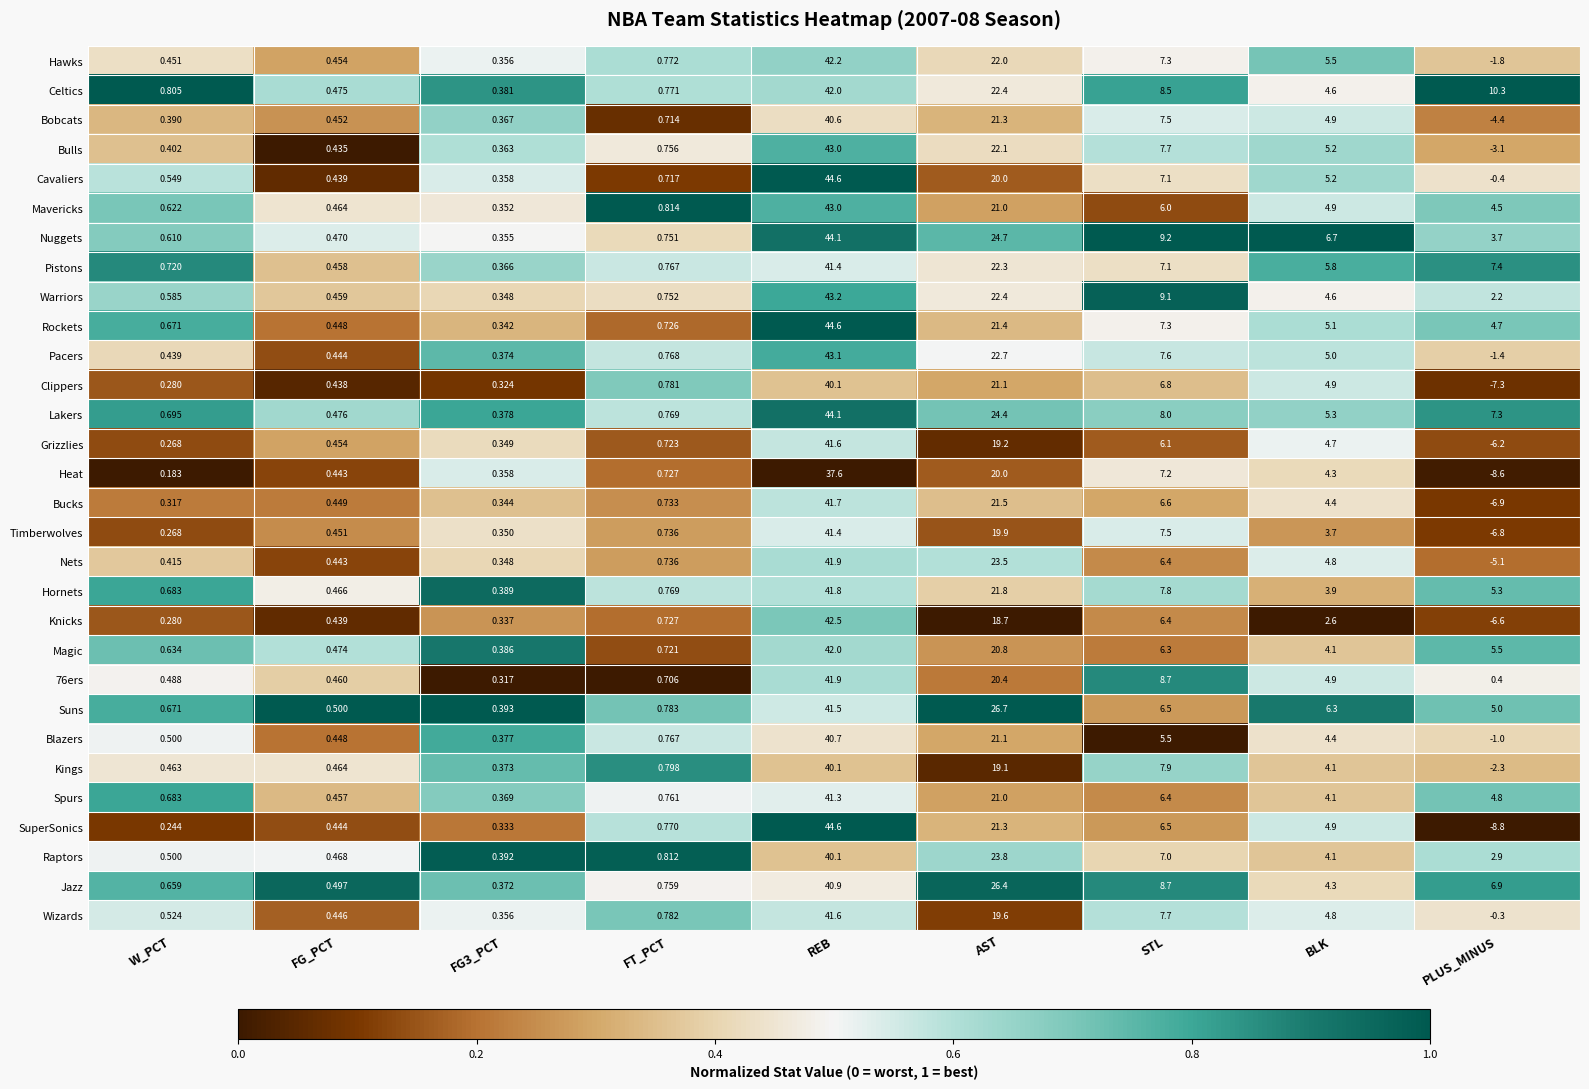

At which label is Clippers closest to 16?

AST